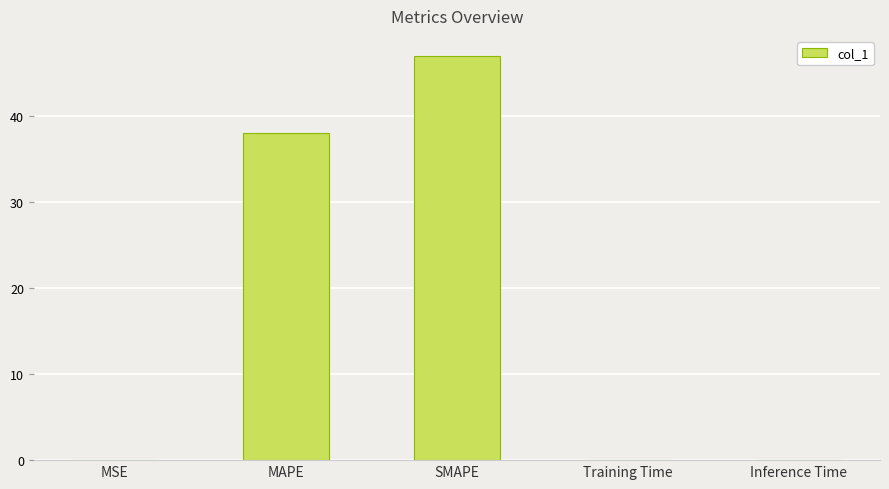

The chart shows a value of 47.0 at SMAPE. True or false?

True